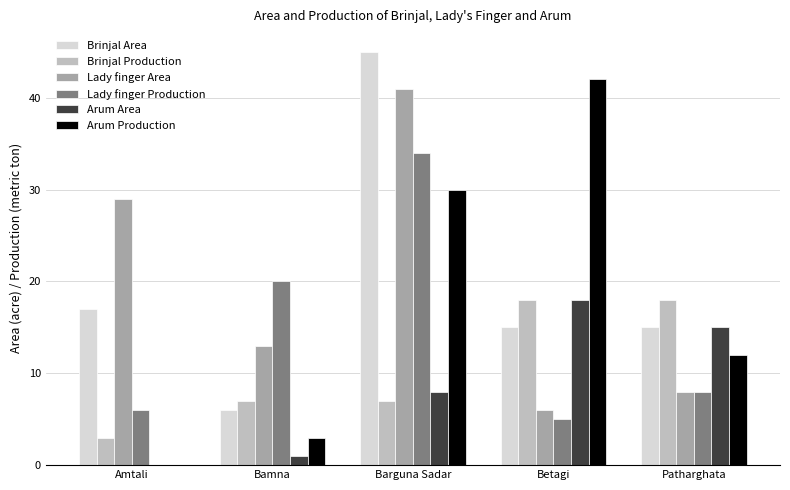

Between Amtali and Patharghata, which series saw the biggest shift?

Lady finger Area